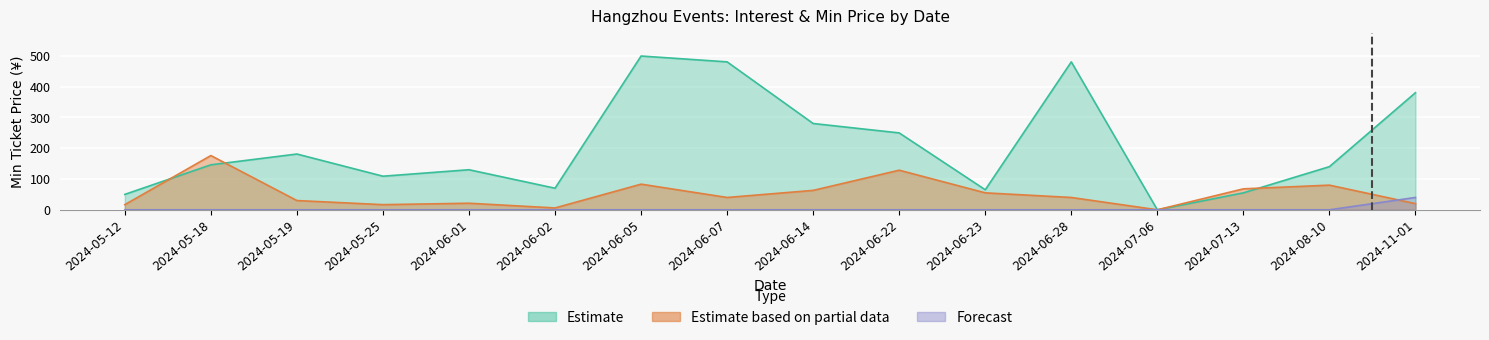

What is the sum of all Estimate values?

3314.5